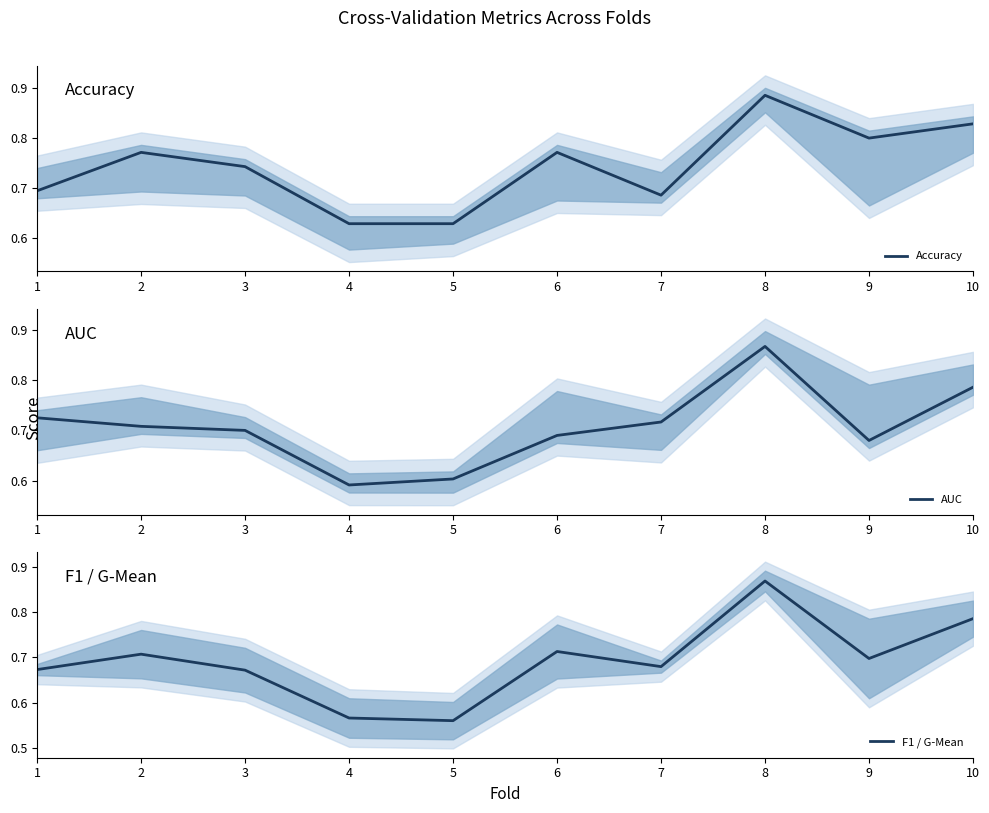

How many intersections are there between Accuracy and AUC?

3